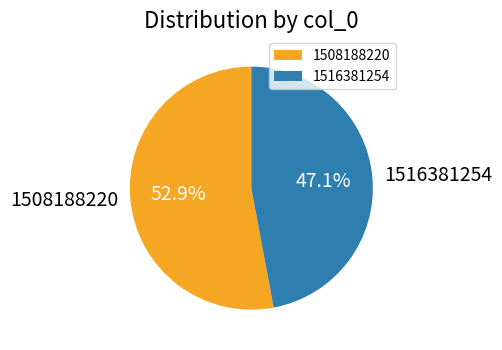

Which category has the smallest portion of the pie?

1516381254